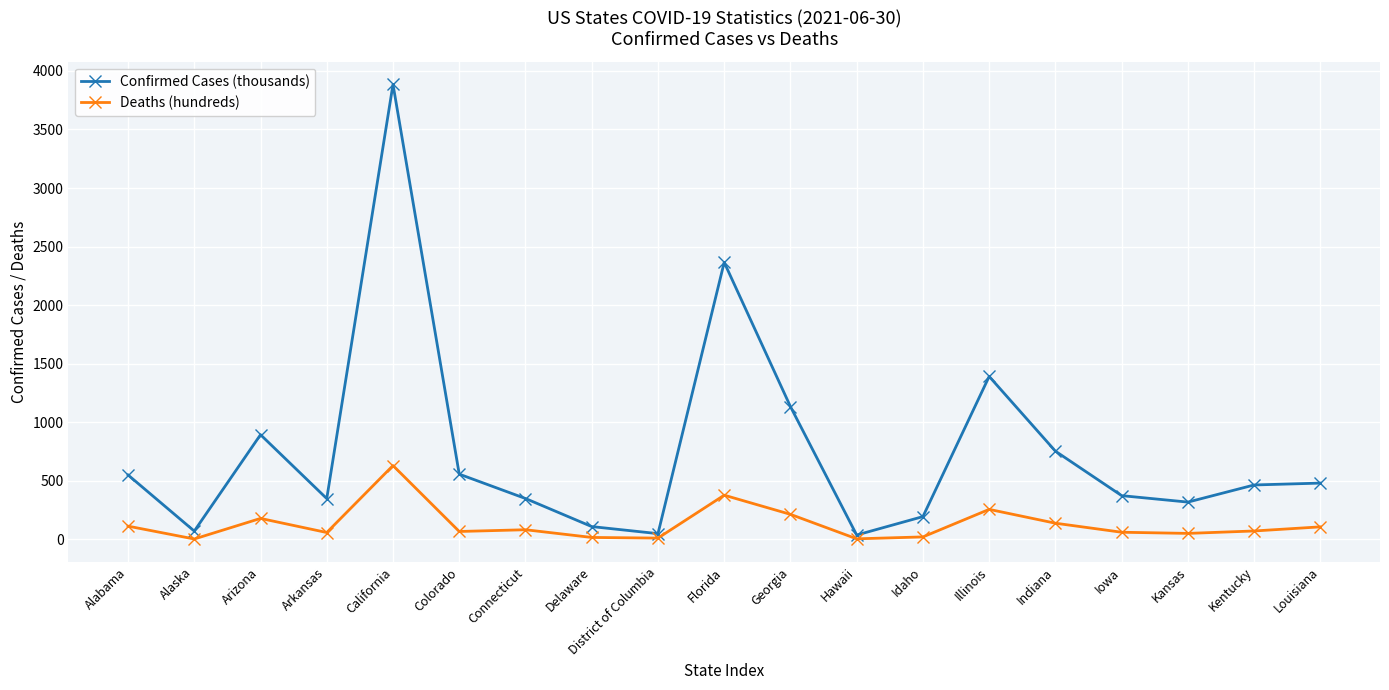

Rank the series by their maximum value, from highest to lowest.

Confirmed Cases (thousands), Deaths (hundreds)